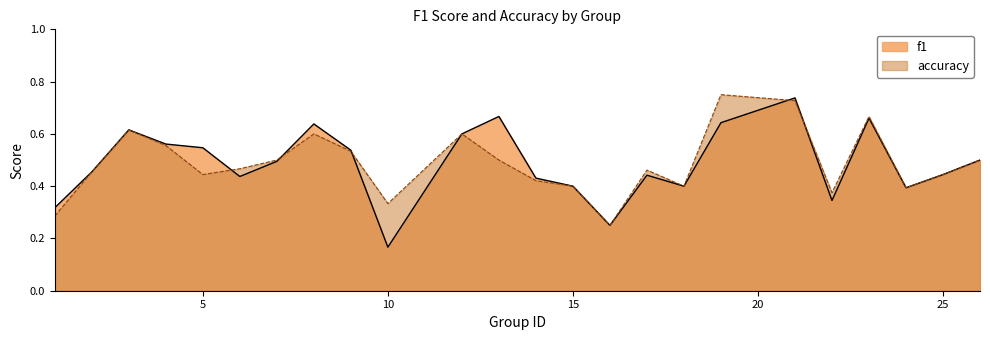

How many intersections are there between accuracy and f1?

5